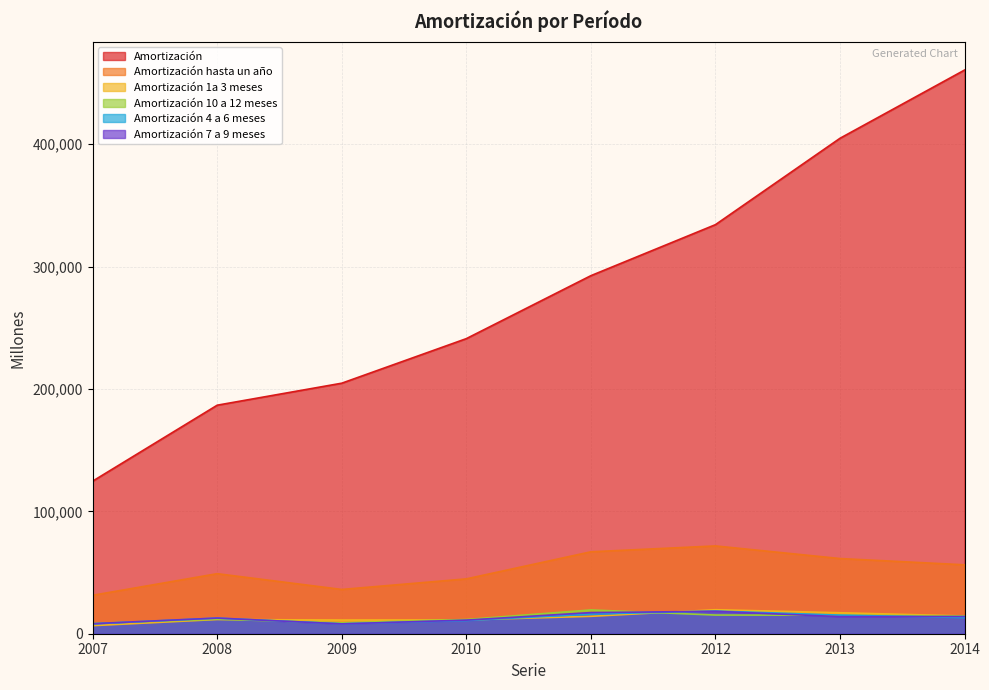

Read the Amortización hasta un año value at 2010.

44824